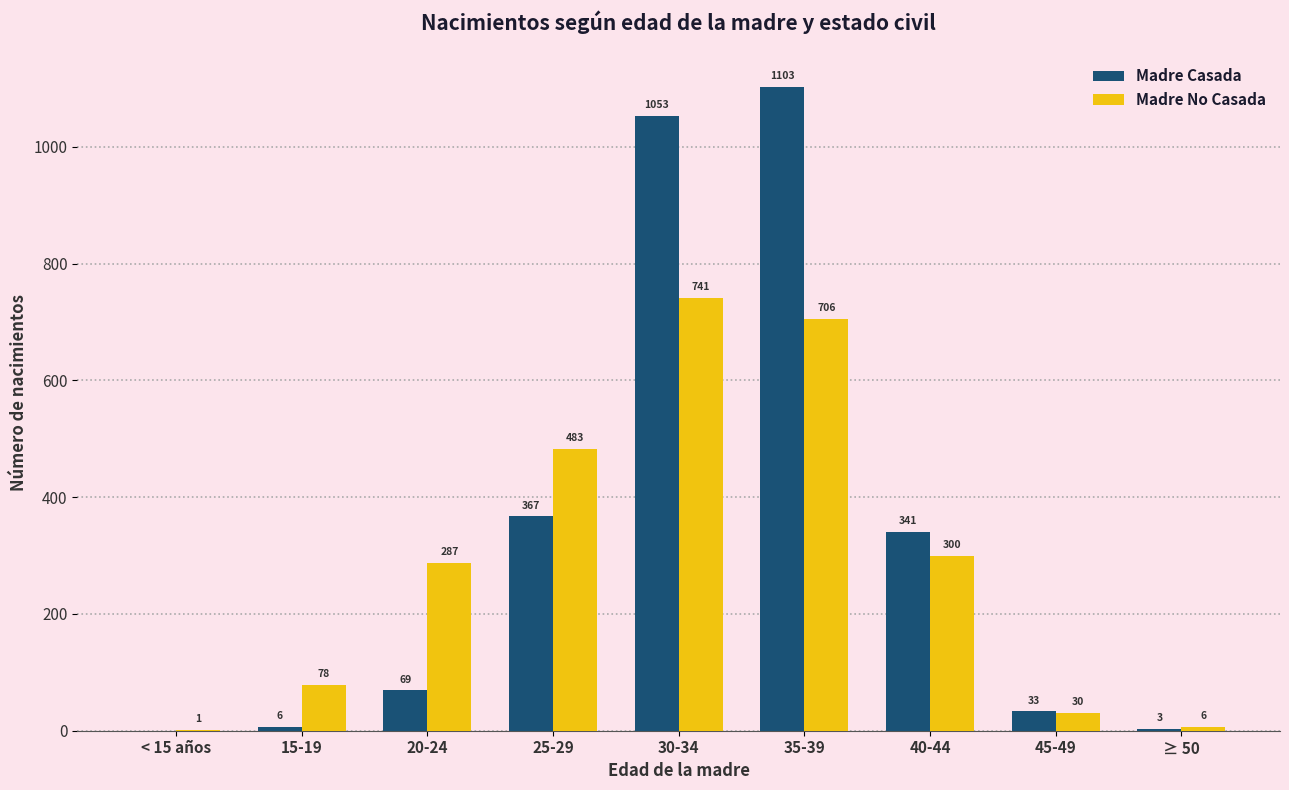

Count the number of data series in this chart.

2